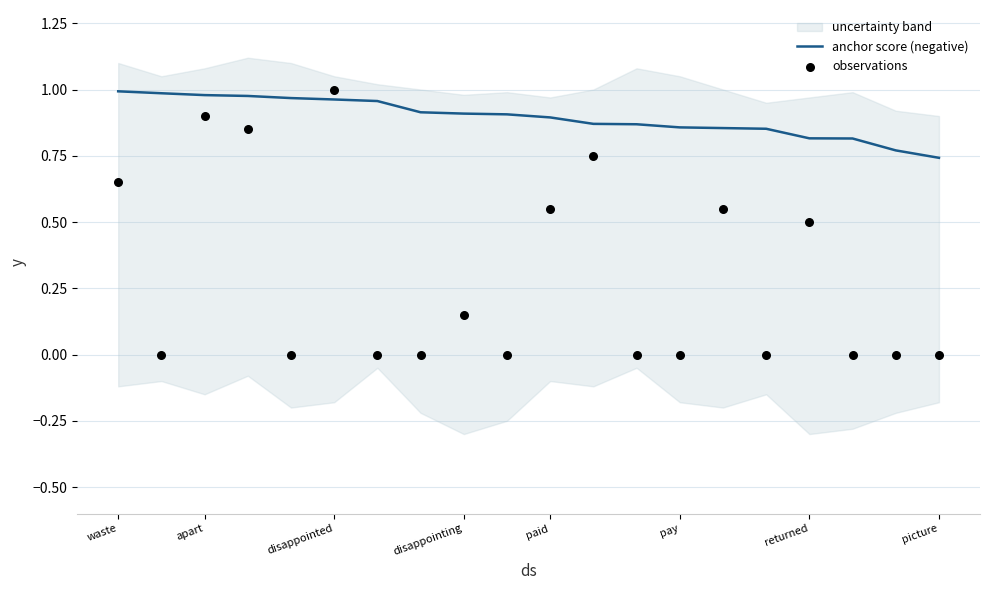

At how many categories does at least one series exceed 0?

20